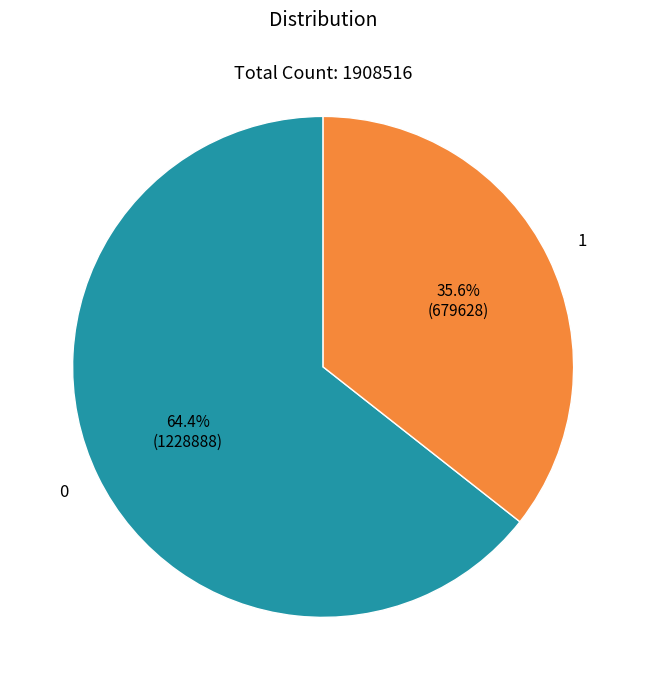

Is there any slice that represents more than half of the pie?

Yes